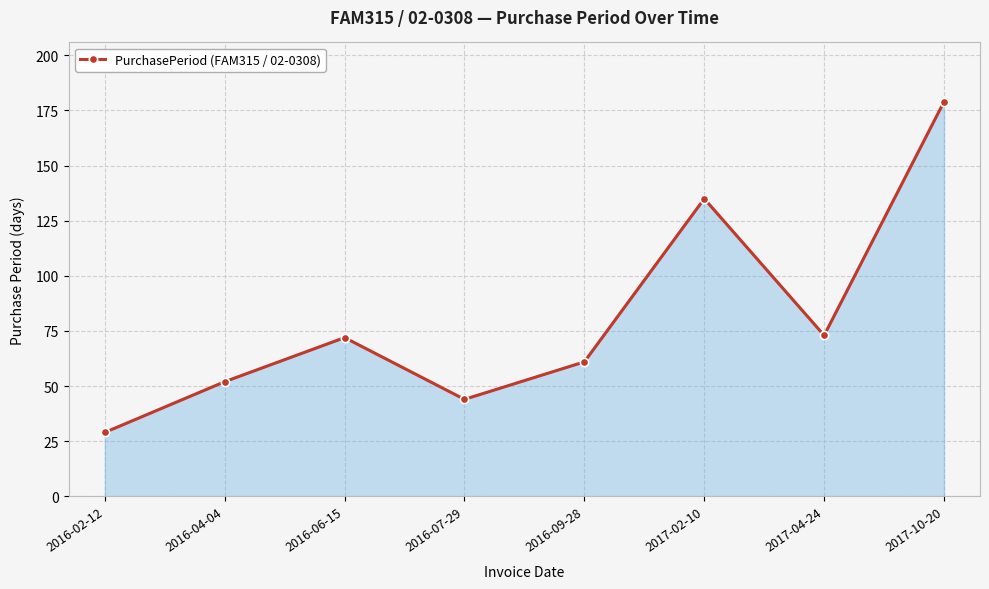

Reading left to right, what are all the values shown in this chart?

29	52	72	44	61	135	73	179